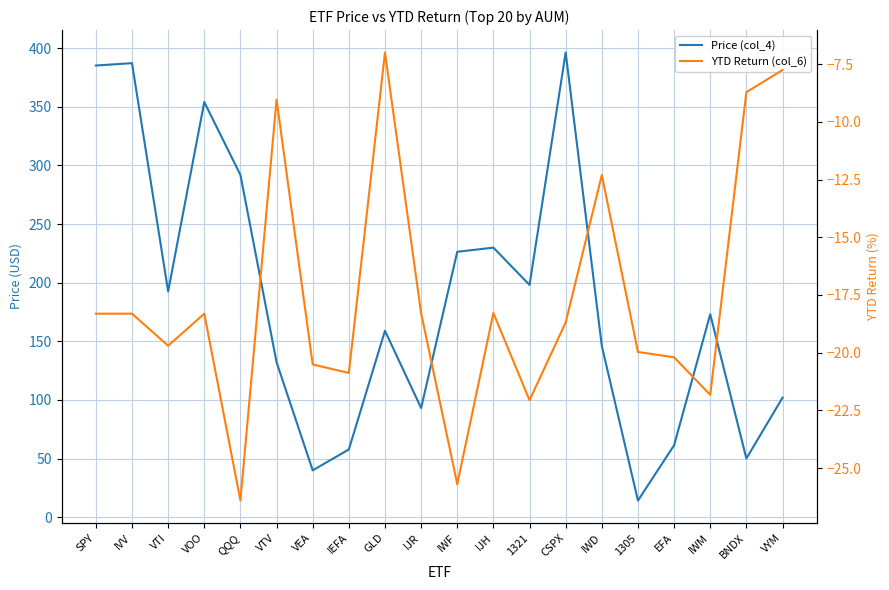

Which label corresponds to the largest value in the chart?

CSPX